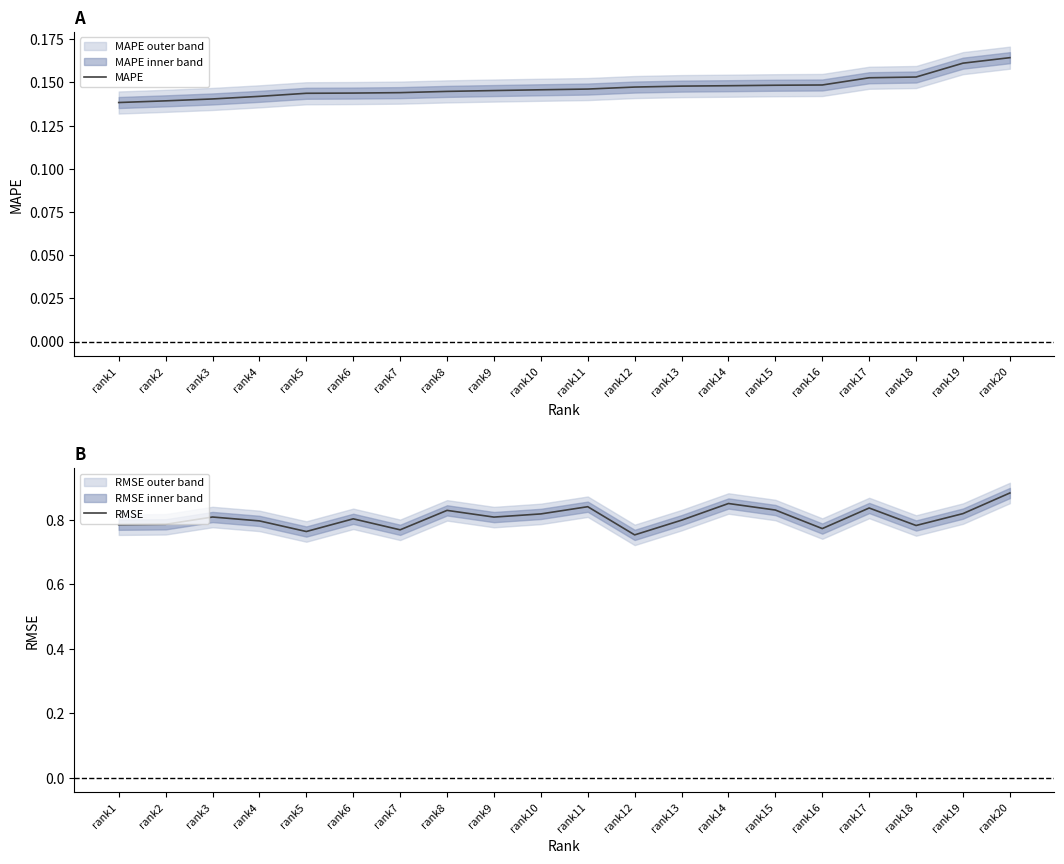

Rank the series at rank7 from highest to lowest value.

RMSE, MAPE